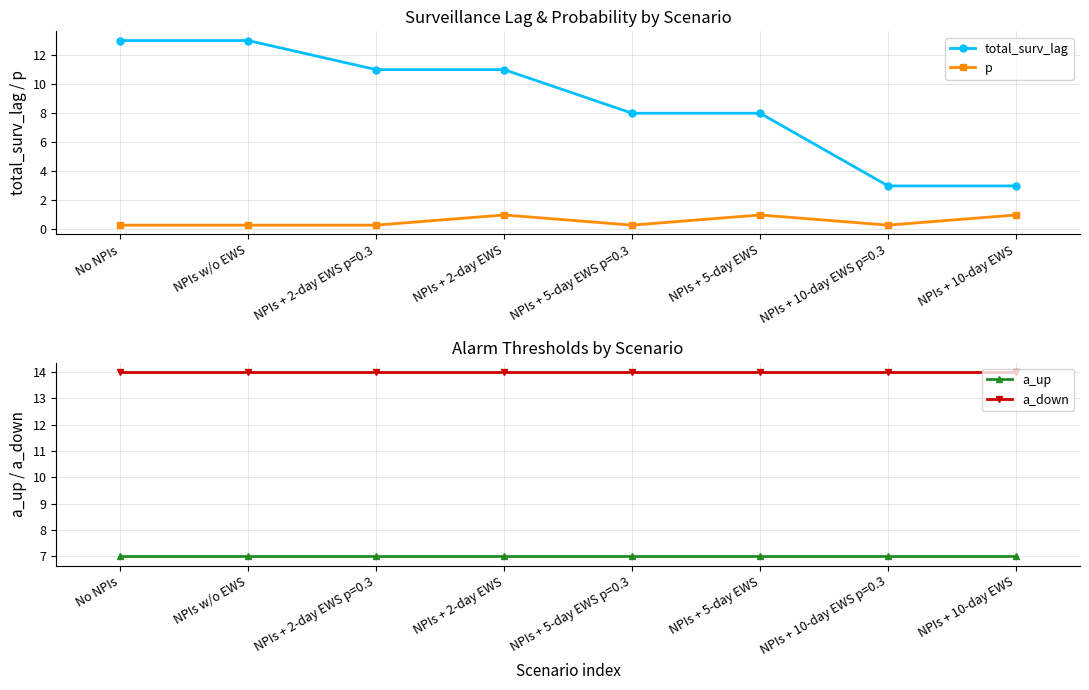

At NPIs w/o EWS, list the series in order from smallest to largest.

p, a_up, total_surv_lag, a_down